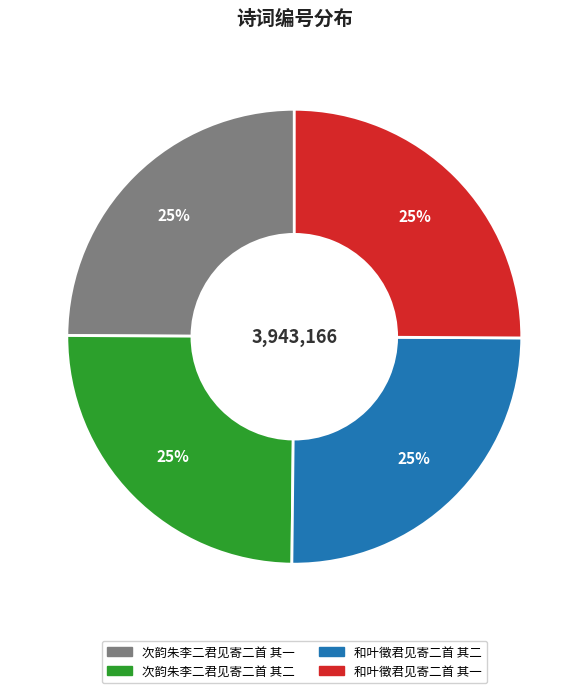

How many slices are in this pie chart?

4